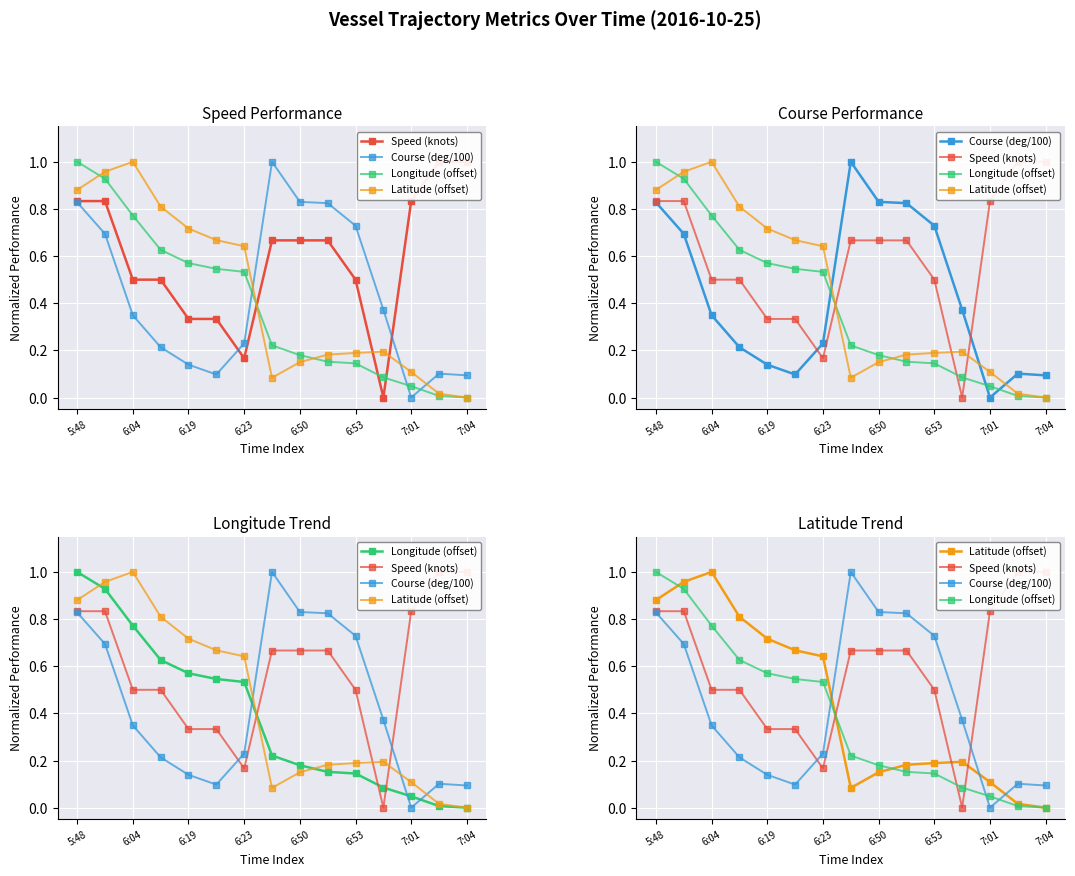

Reading left to right, extract all data points from this chart.

Speed (knots): 0.8	0.8	0.5	0.5	0.3	0.3	0.2	0.7	0.7	0.7	0.5	0.0	0.8	1.0	1.0
Course (deg/100): 0.8	0.7	0.3	0.2	0.1	0.1	0.2	1.0	0.8	0.8	0.7	0.4	0.0	0.1	0.1
Longitude (offset): 1.0	0.9	0.8	0.6	0.6	0.5	0.5	0.2	0.2	0.2	0.1	0.1	0.0	0.0	0.0
Latitude (offset): 0.9	1.0	1.0	0.8	0.7	0.7	0.6	0.1	0.1	0.2	0.2	0.2	0.1	0.0	0.0